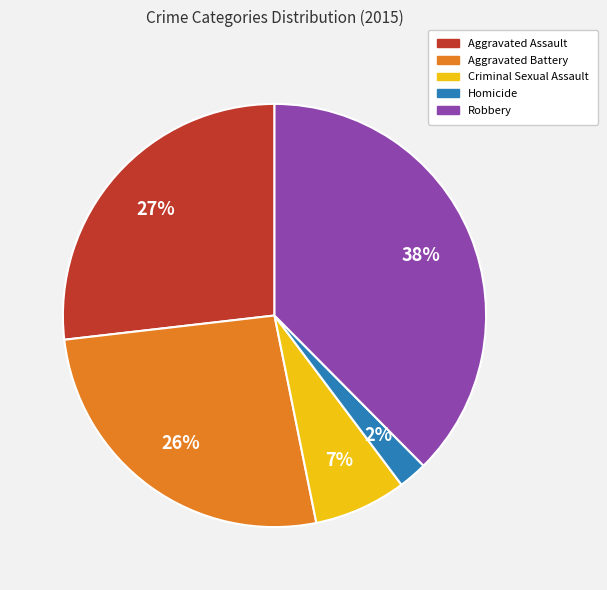

Between Criminal Sexual Assault and Robbery, which is larger?

Robbery